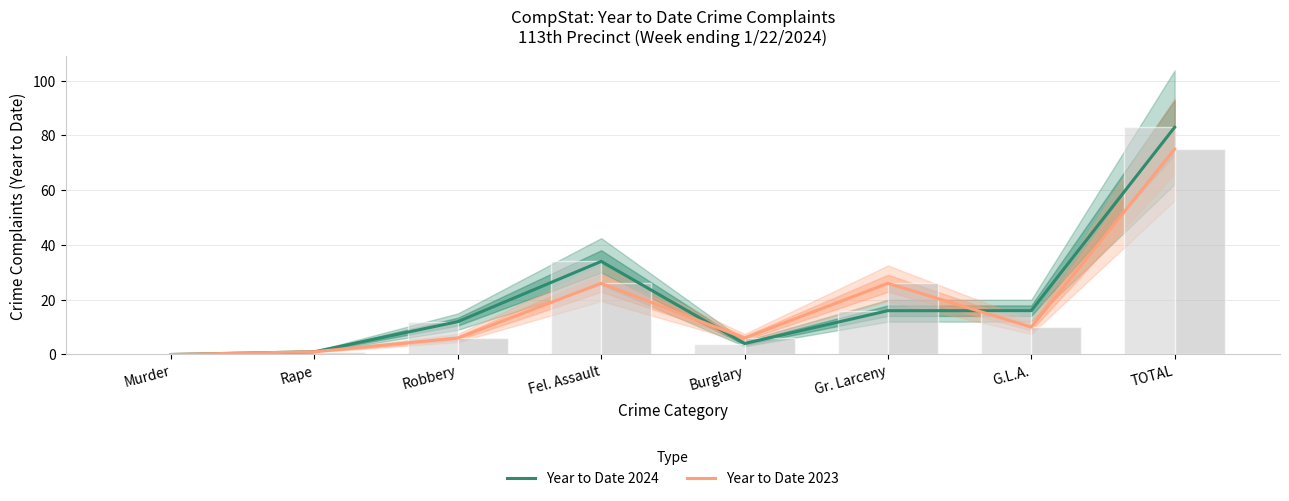

The Year to Date 2024 series shows 16 at G.L.A.. True or false?

True